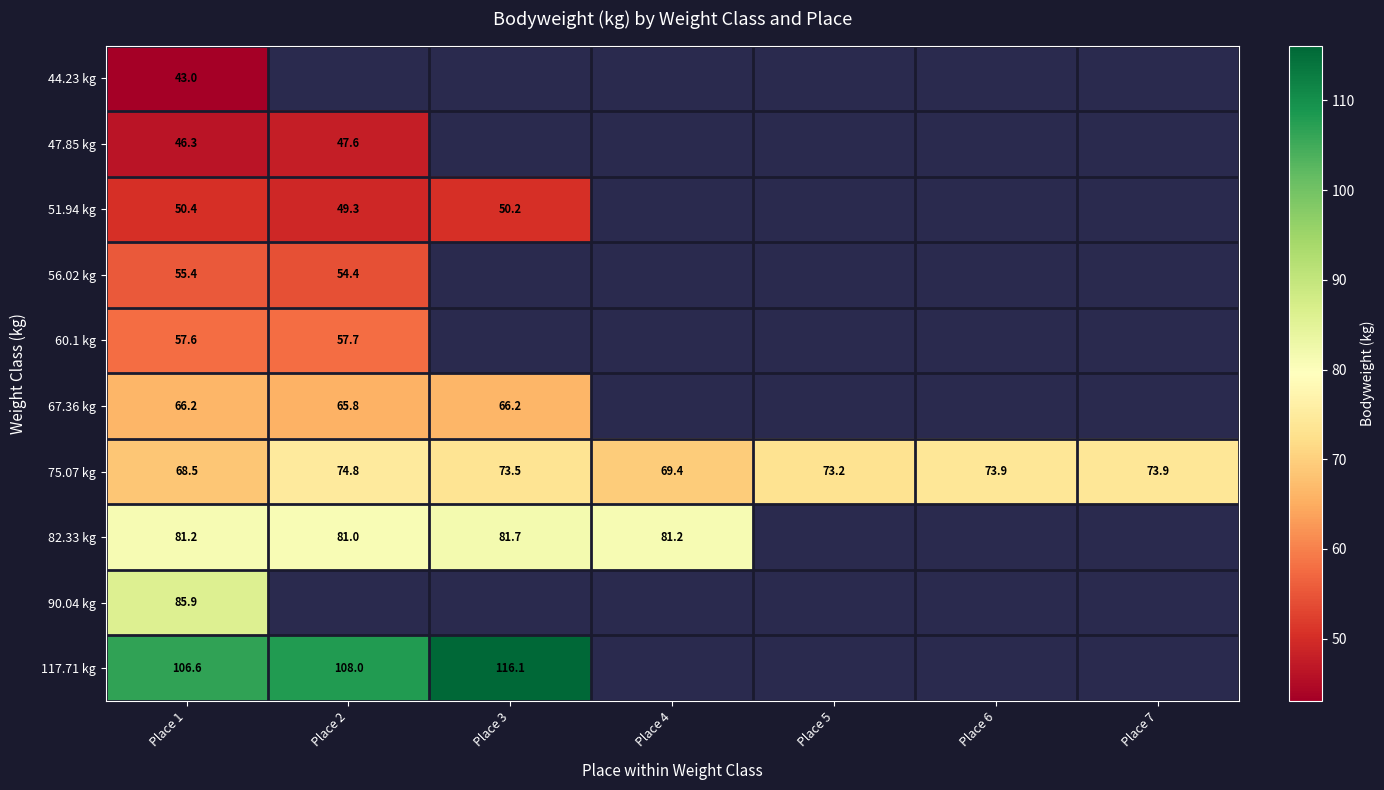

Is the value of 75.07 kg at Place 6 greater than the value of 117.71 kg at Place 3?

No